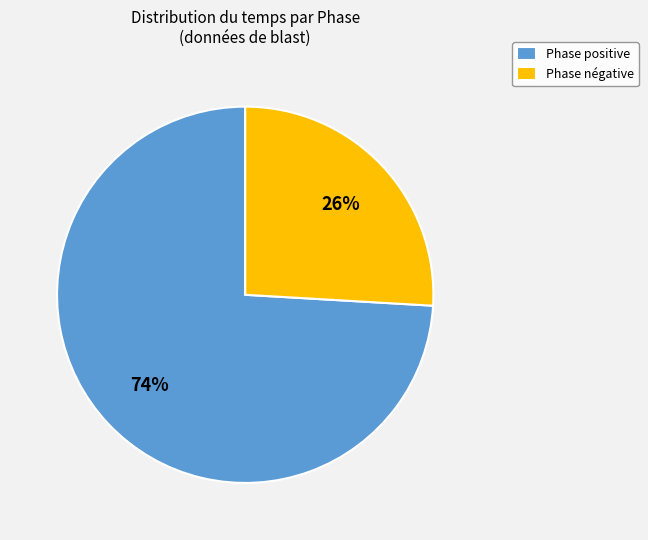

Is it true that Phase négative is 14% of the pie?

False